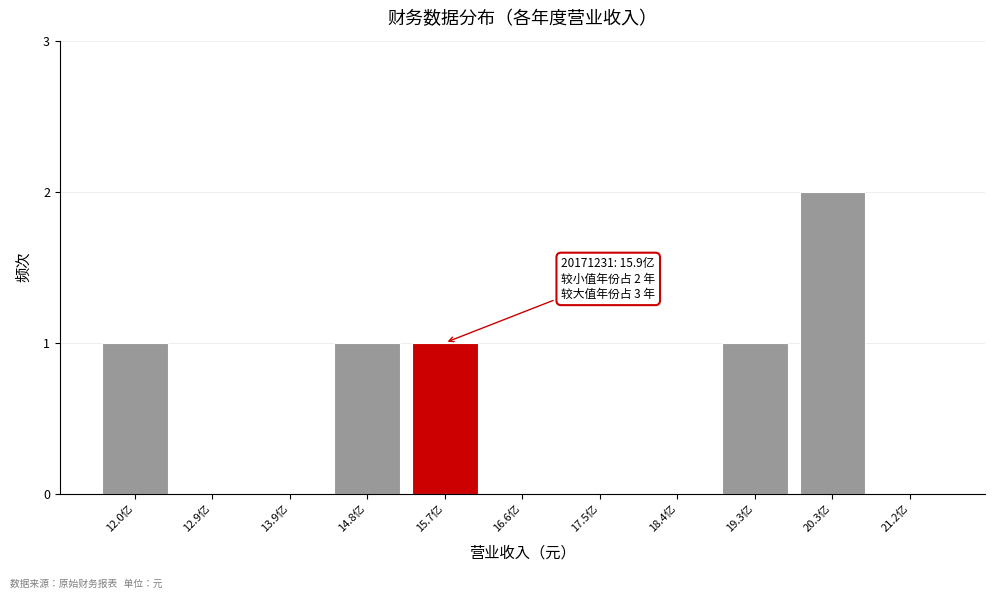

Reading right to left, list all the values displayed in this chart.

21.2亿=0	20.3亿=2	19.3亿=1	18.4亿=0	17.5亿=0	16.6亿=0	15.7亿=1	14.8亿=1	13.9亿=0	12.9亿=0	12.0亿=1